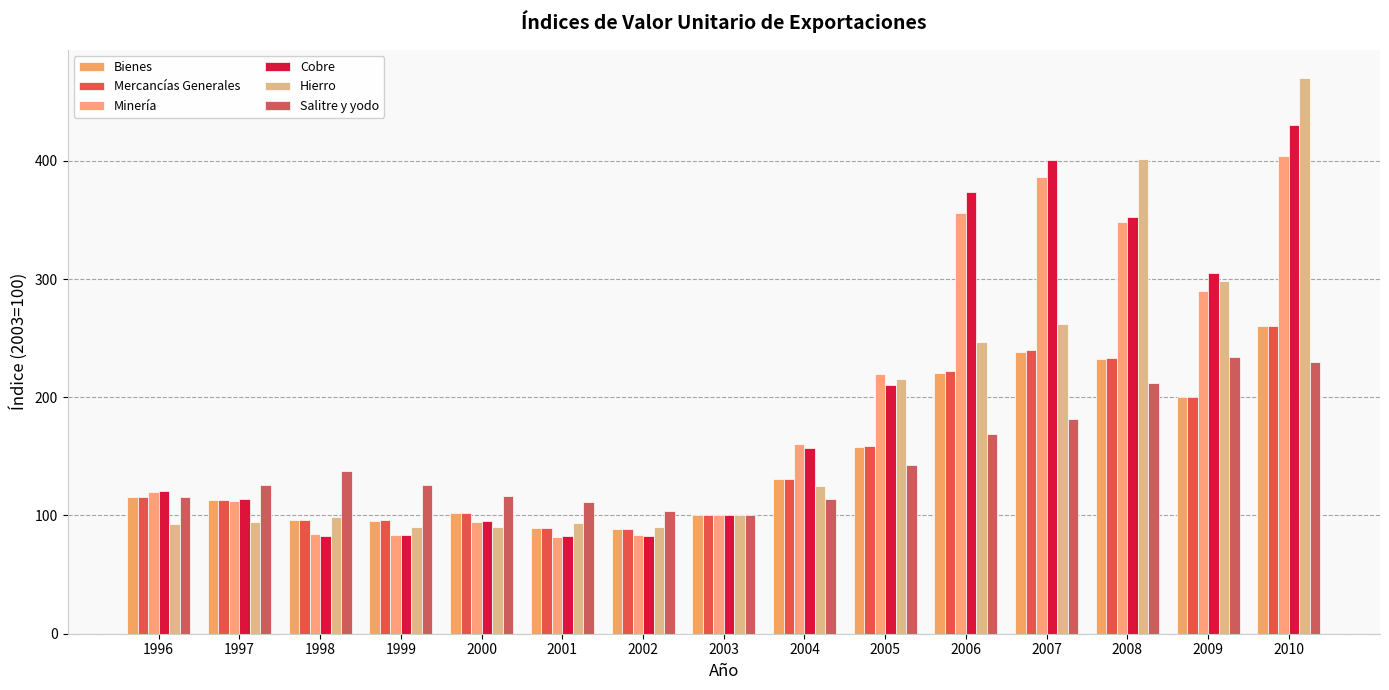

List the labels in order of Hierro value, largest first.

2010, 2008, 2009, 2007, 2006, 2005, 2004, 2003, 1998, 1997, 2001, 1996, 1999, 2000, 2002